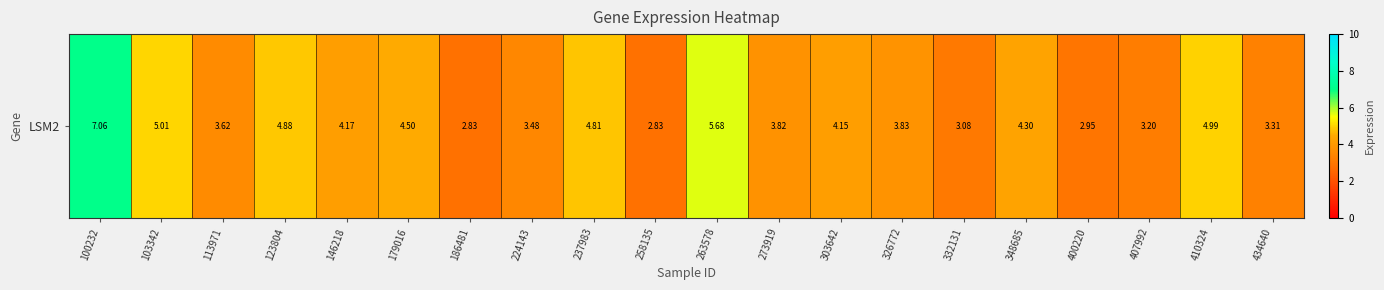

Reading left to right, extract all data points from this chart.

7.1	5.0	3.6	4.9	4.2	4.5	2.8	3.5	4.8	2.8	5.7	3.8	4.2	3.8	3.1	4.3	3.0	3.2	5.0	3.3